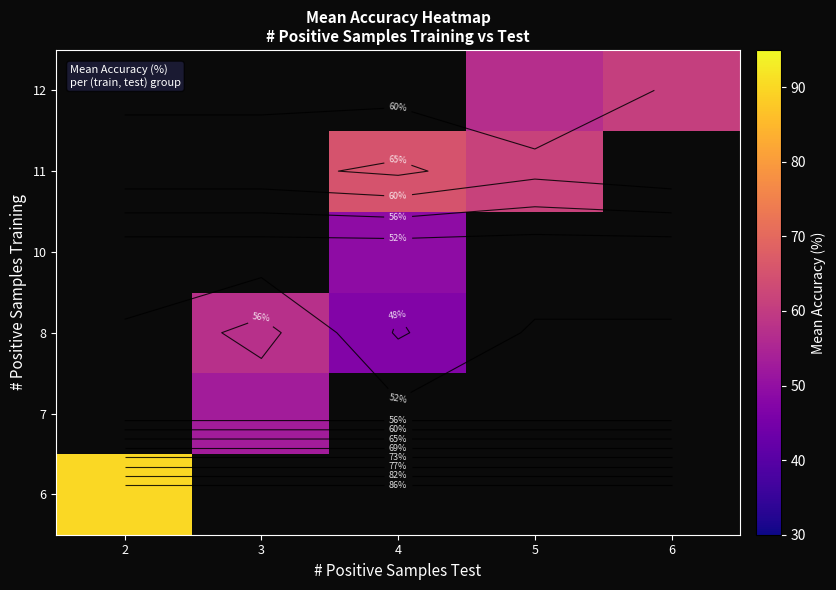

The value of 8 at 4 is 26.3. True or false?

False